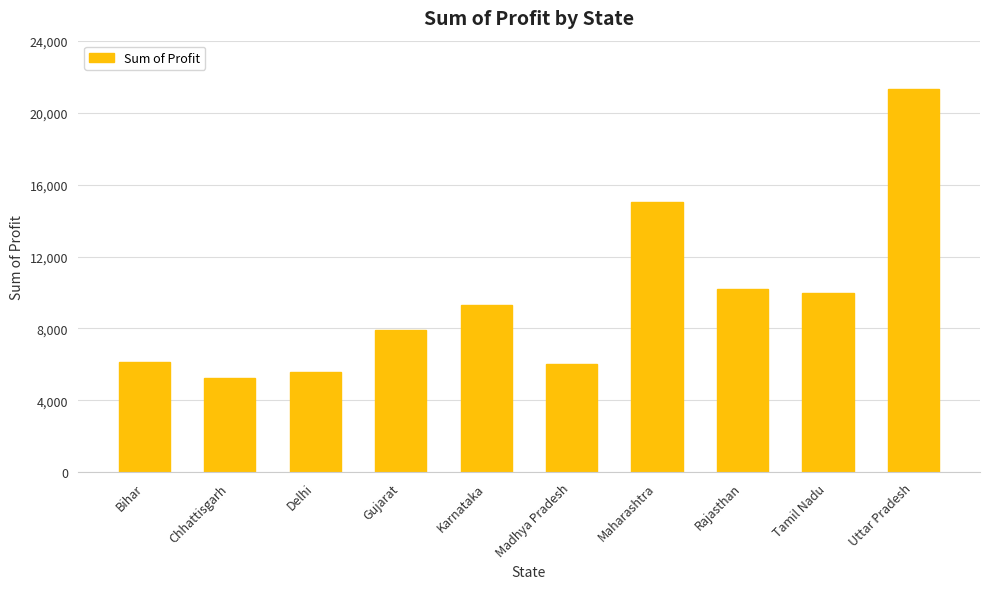

True or false: the data shows 17617.3 at Tamil Nadu.

False